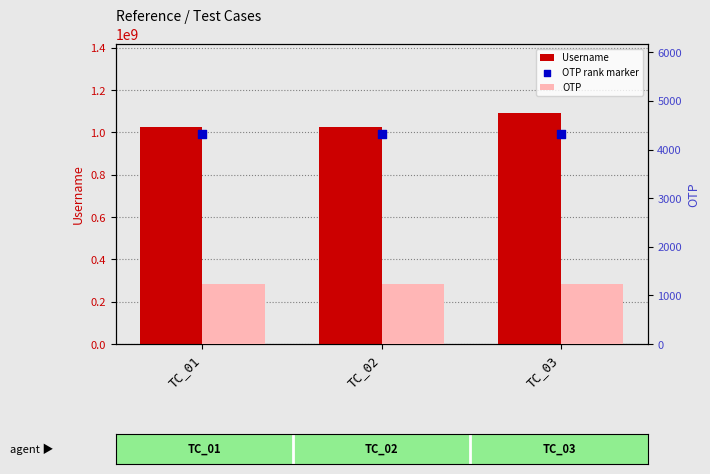

At which category is the sum across all series the highest?

TC_03